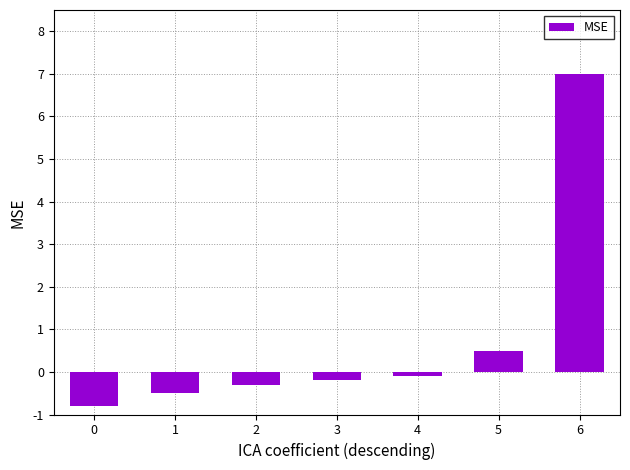

What is the value of the 3rd bar from the left?

-0.3